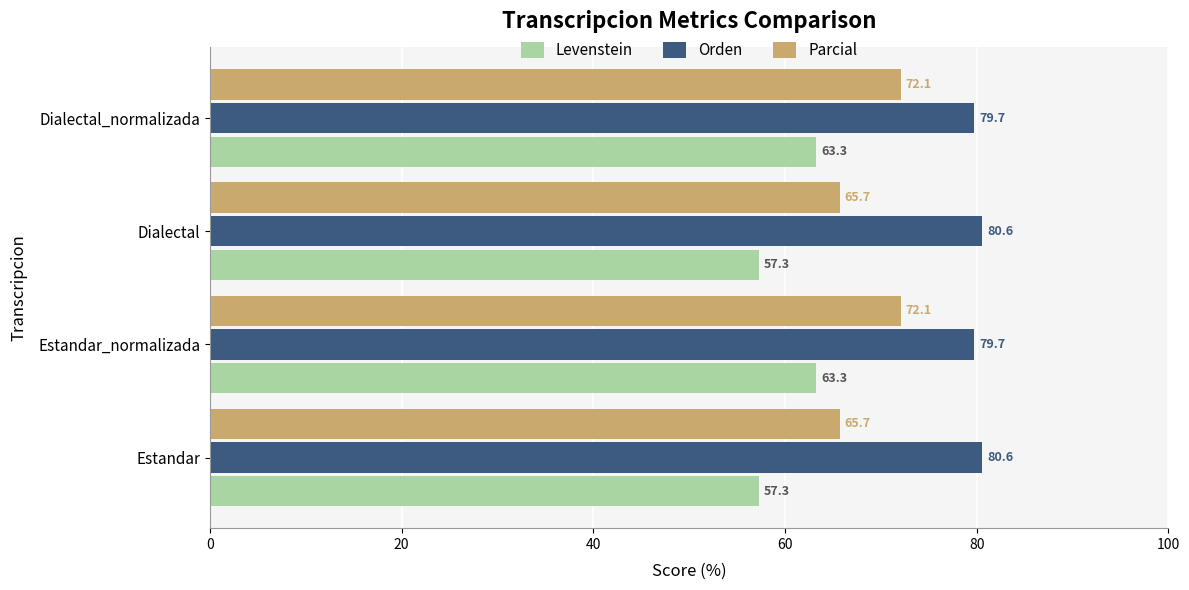

Is the value of Levenstein at Estandar_normalizada greater than the value of Orden at Estandar_normalizada?

No